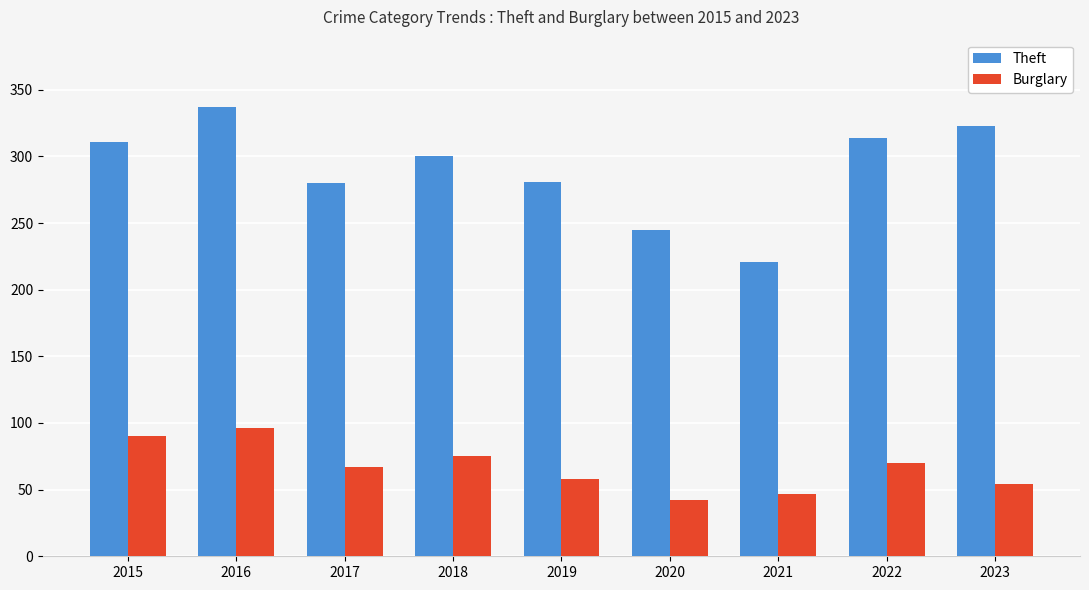

Rank the series at 2021 from lowest to highest value.

Burglary, Theft